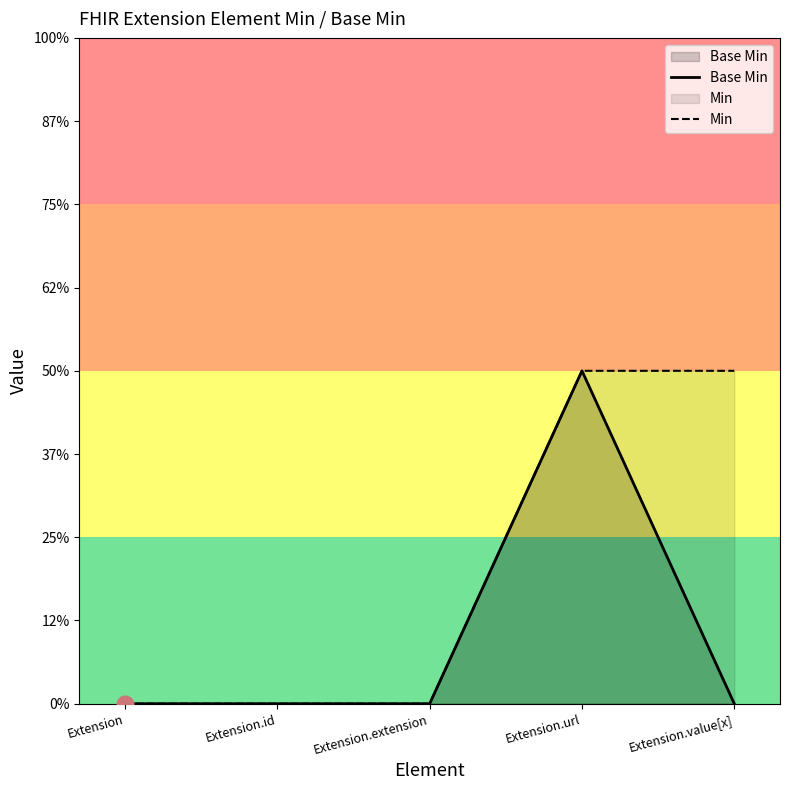

What is the label of the 1st point from the left?

Extension